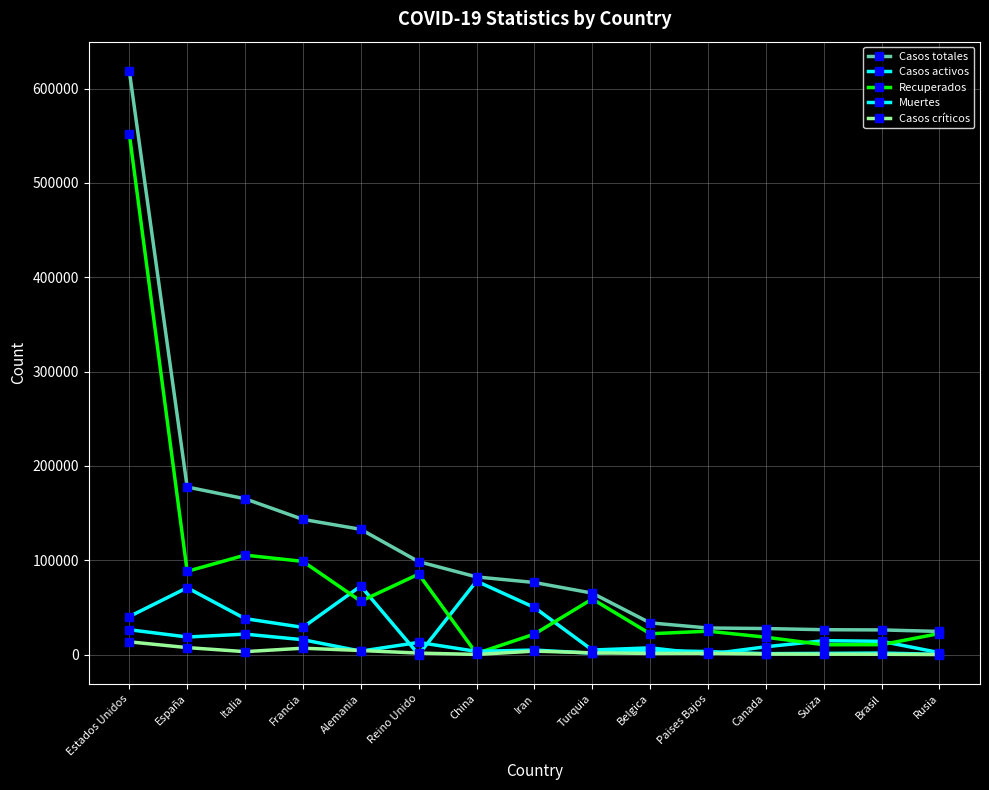

Between Estados Unidos and Iran, which is larger?

Estados Unidos